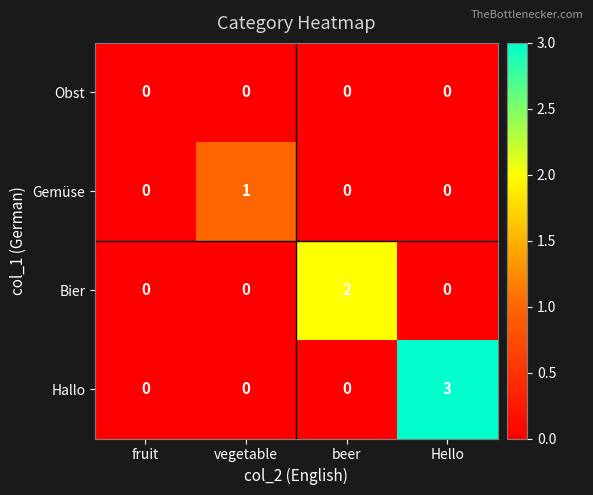

Is it true that Obst equals 0 at vegetable?

True